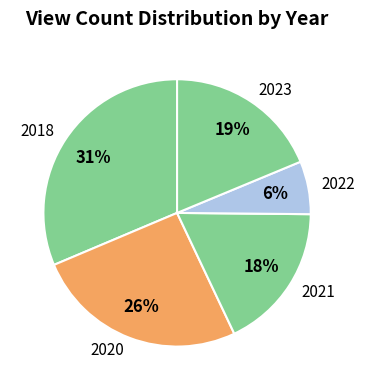

Does any single category account for the majority?

No